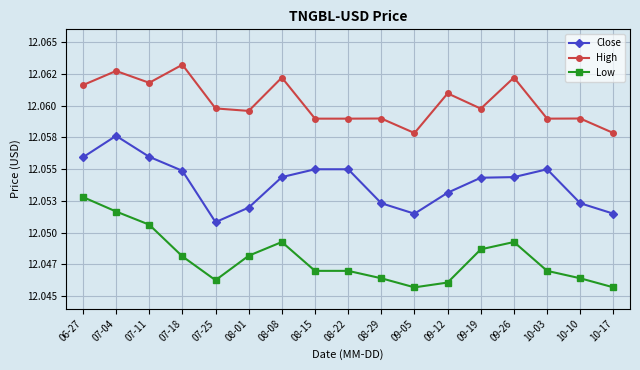

What is the label of the 3rd point from the left?

07-11